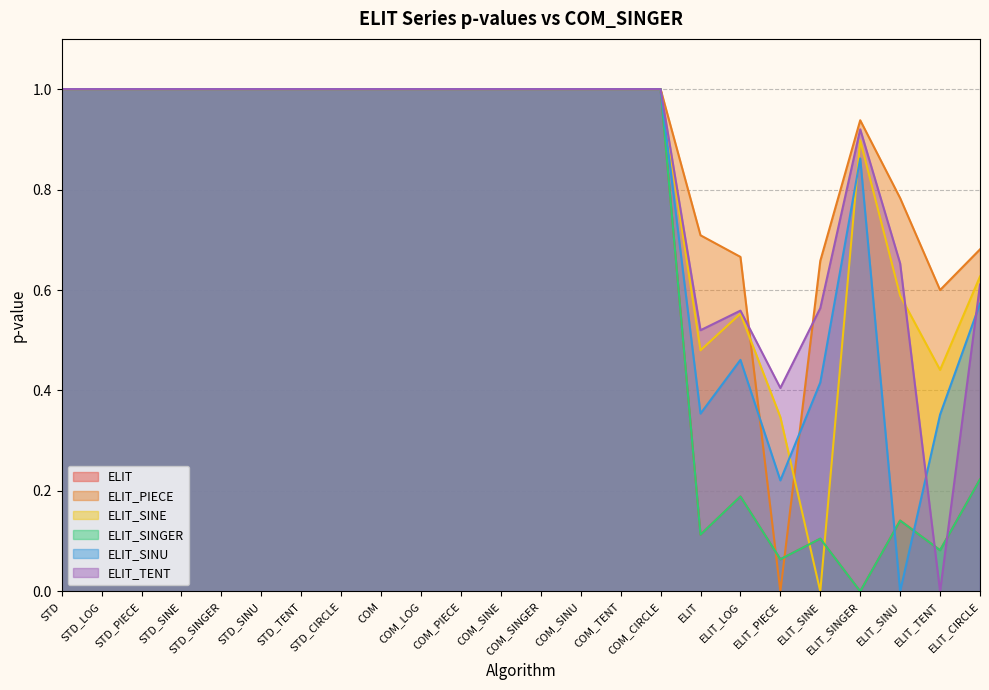

Where do ELIT and ELIT_SINU first cross each other?

ELIT_SINGER and ELIT_SINU